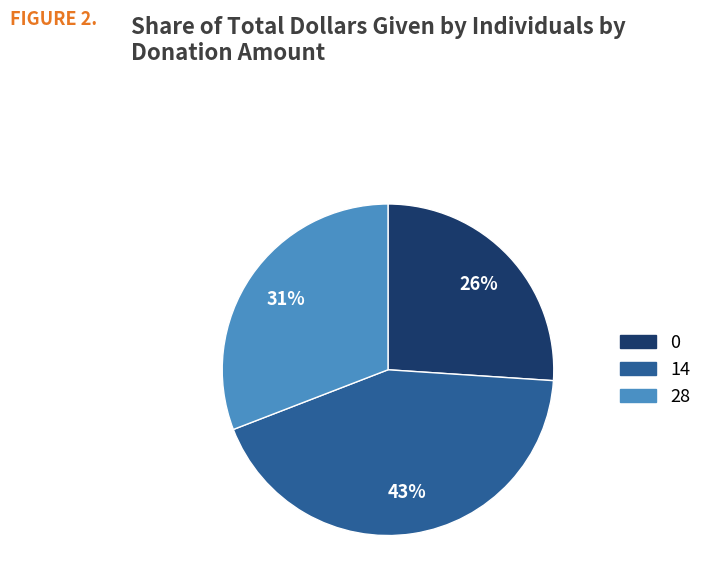

True or false: 0 accounts for 26% of the total.

True